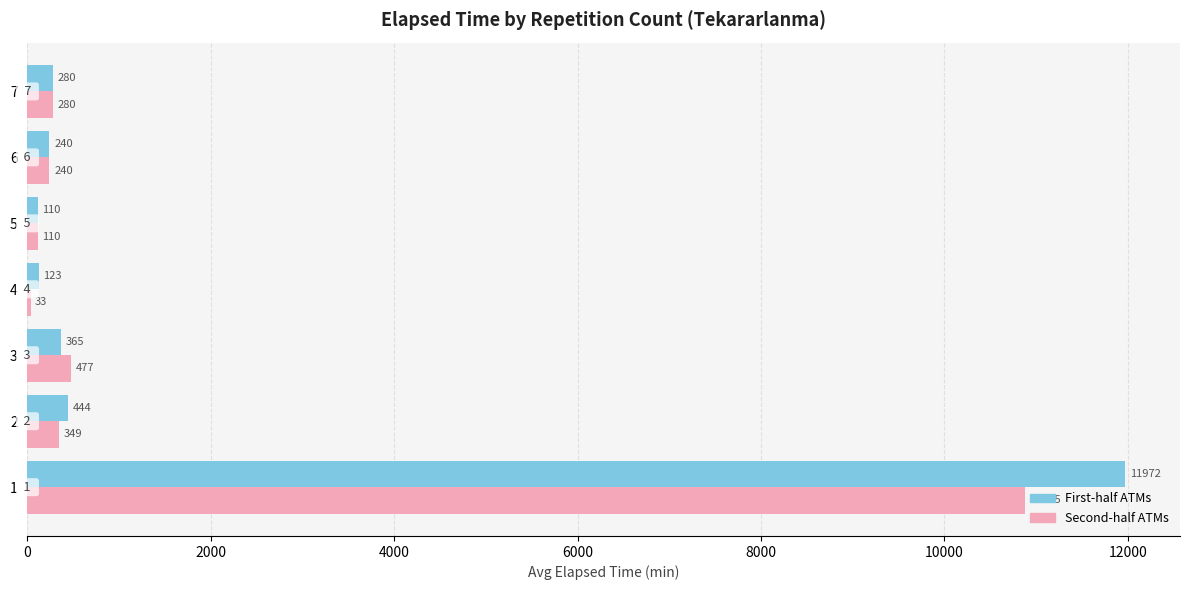

What is the maximum value shown in the chart?

11972.1